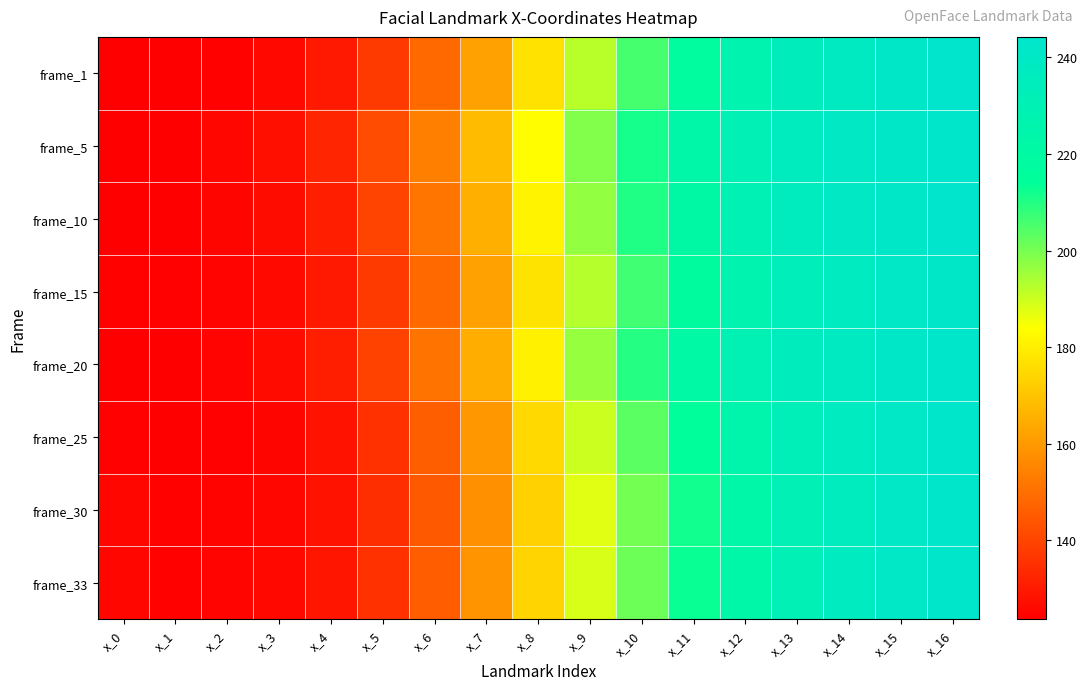

Reading left to right, what are all the values shown in this chart?

frame_1: x_0=124.1	x_1=123.9	x_2=124.6	x_3=125.9	x_4=129.8	x_5=137.7	x_6=148.8	x_7=161.9	x_8=177.2	x_9=192.3	x_10=205.7	x_11=217.6	x_12=227.4	x_13=234.3	x_14=238.7	x_15=242.2	x_16=244.3
frame_5: x_0=123.7	x_1=124.1	x_2=125.5	x_3=127.5	x_4=132.7	x_5=141.9	x_6=154.2	x_7=168.1	x_8=183.7	x_9=198.7	x_10=211.7	x_11=222.5	x_12=231.0	x_13=236.4	x_14=239.8	x_15=242.3	x_16=243.3
frame_10: x_0=124.0	x_1=124.1	x_2=125.2	x_3=126.8	x_4=131.3	x_5=139.8	x_6=151.6	x_7=165.3	x_8=181.2	x_9=196.8	x_10=210.3	x_11=221.6	x_12=230.4	x_13=236.0	x_14=239.5	x_15=242.3	x_16=243.6
frame_15: x_0=124.6	x_1=124.3	x_2=124.9	x_3=126.1	x_4=129.9	x_5=137.6	x_6=148.7	x_7=161.9	x_8=177.4	x_9=192.9	x_10=206.4	x_11=218.1	x_12=227.2	x_13=233.3	x_14=237.3	x_15=240.4	x_16=242.2
frame_20: x_0=123.7	x_1=123.9	x_2=125.0	x_3=126.6	x_4=131.1	x_5=139.6	x_6=151.3	x_7=164.9	x_8=180.7	x_9=196.3	x_10=209.8	x_11=221.1	x_12=229.8	x_13=235.3	x_14=238.8	x_15=241.5	x_16=242.9
frame_25: x_0=124.3	x_1=123.8	x_2=124.3	x_3=125.3	x_4=128.6	x_5=135.6	x_6=146.2	x_7=159.7	x_8=175.1	x_9=190.1	x_10=203.3	x_11=215.2	x_12=225.2	x_13=232.4	x_14=237.1	x_15=240.8	x_16=243.1
frame_30: x_0=125.4	x_1=124.5	x_2=124.8	x_3=125.6	x_4=128.5	x_5=135.0	x_6=145.1	x_7=158.2	x_8=173.2	x_9=187.6	x_10=200.3	x_11=212.1	x_12=222.7	x_13=230.6	x_14=236.1	x_15=240.4	x_16=243.3
frame_33: x_0=125.4	x_1=124.6	x_2=124.9	x_3=125.9	x_4=128.9	x_5=135.6	x_6=145.8	x_7=159.0	x_8=174.0	x_9=188.5	x_10=201.3	x_11=213.1	x_12=223.5	x_13=231.2	x_14=236.5	x_15=240.7	x_16=243.5